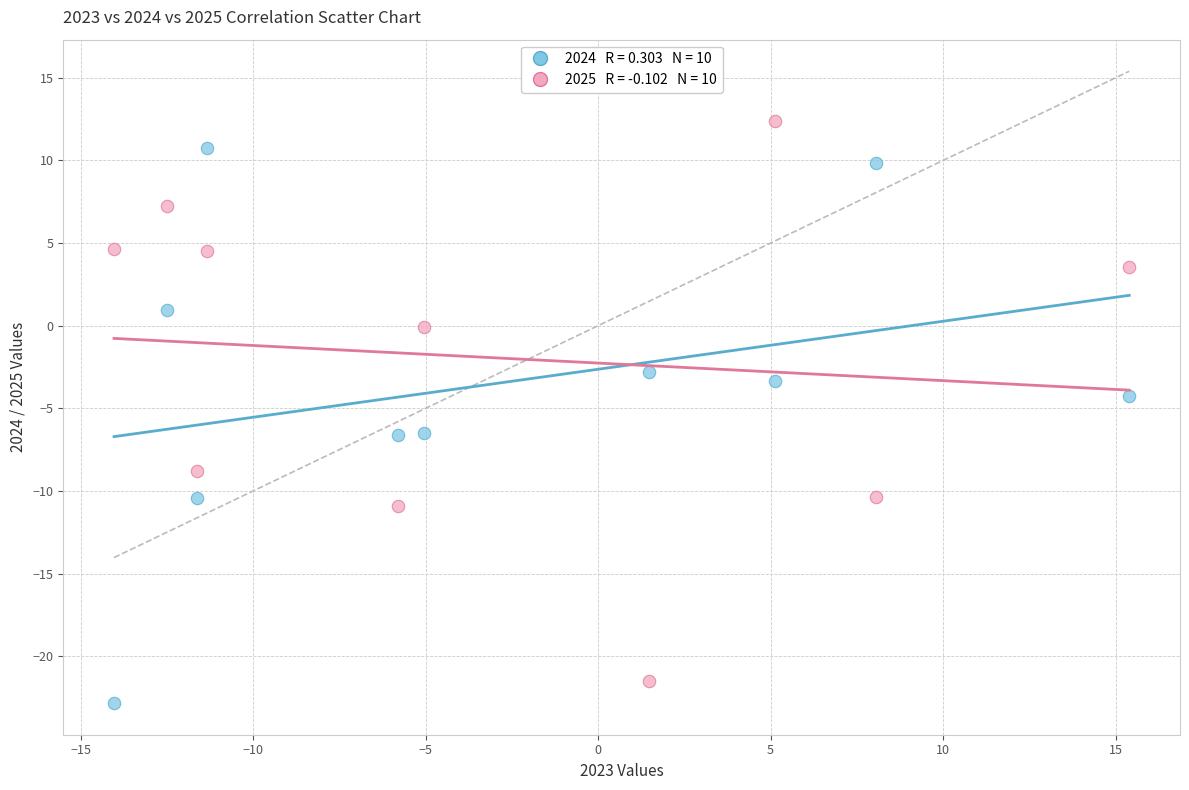

Across all series, what Y value is closest to -5?

-4.2